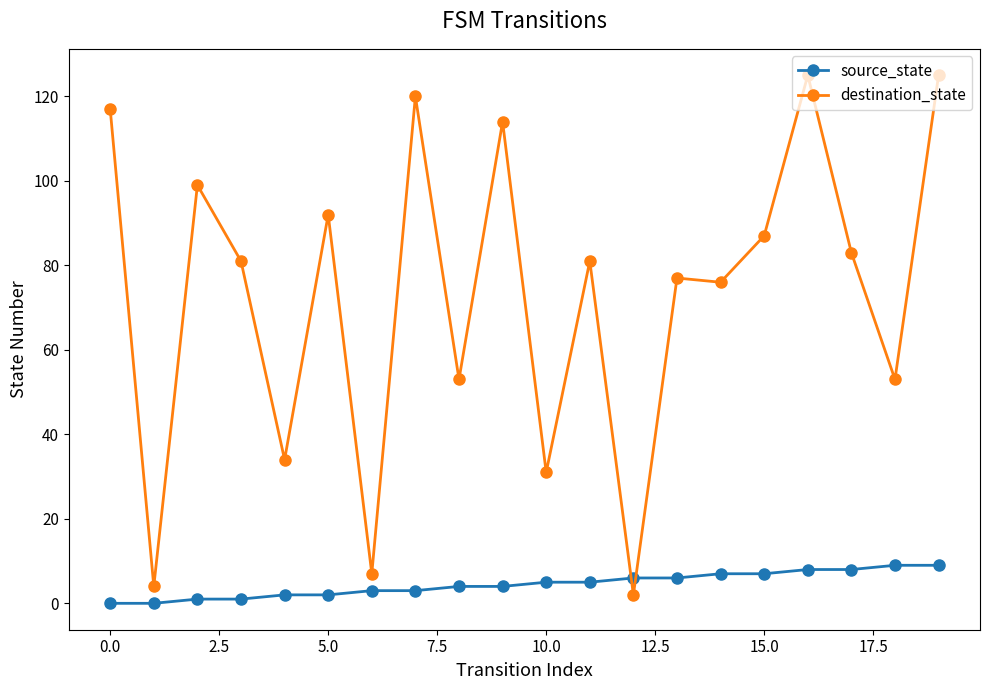

Rank the series by their average value, from highest to lowest.

destination_state, source_state